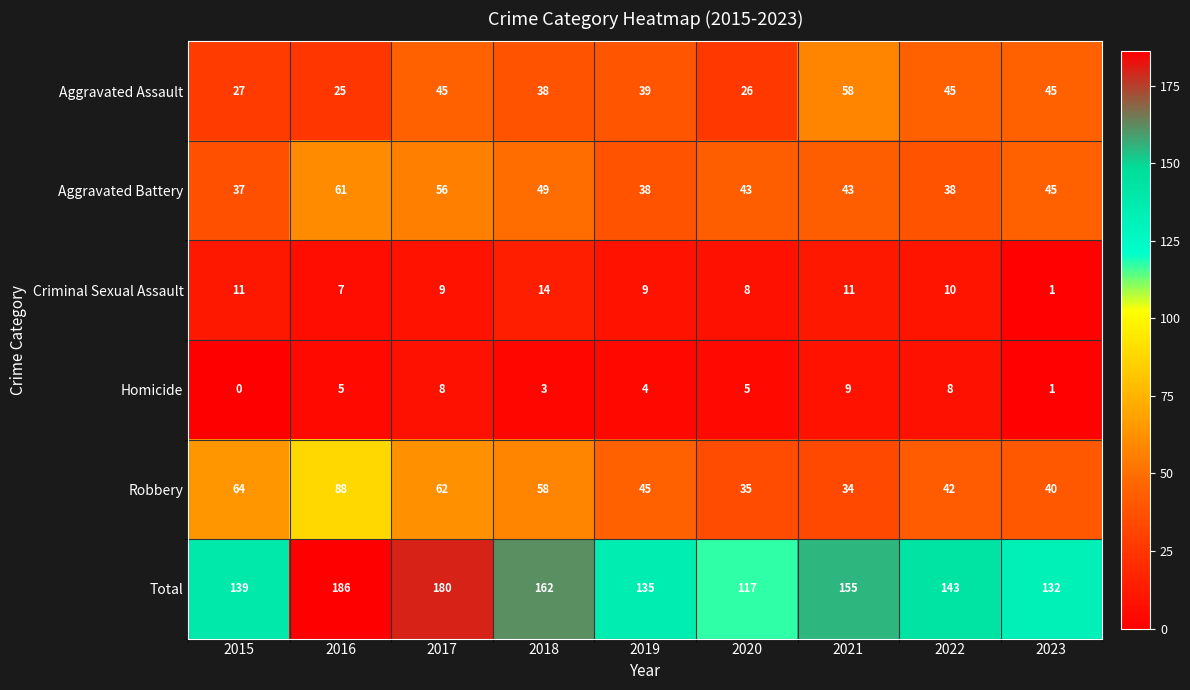

At which label does Criminal Sexual Assault reach its minimum?

2023